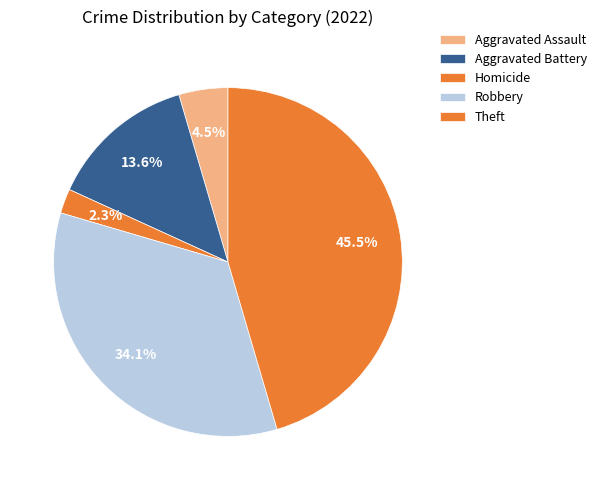

Count the number of slices in the pie.

5